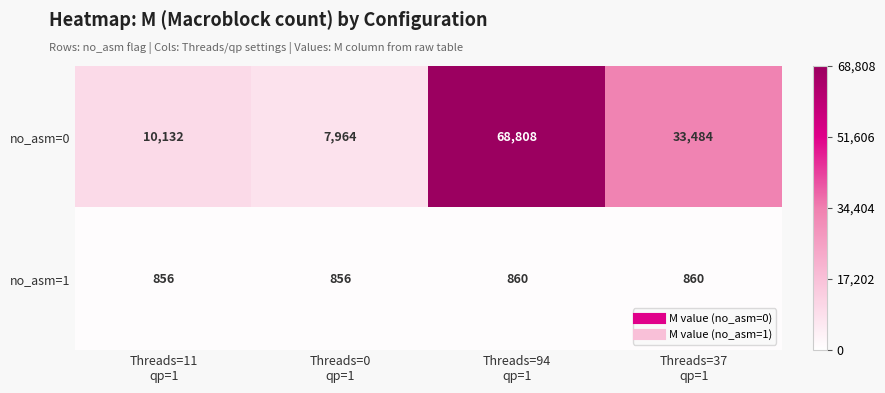

Count the number of categories in the chart.

4